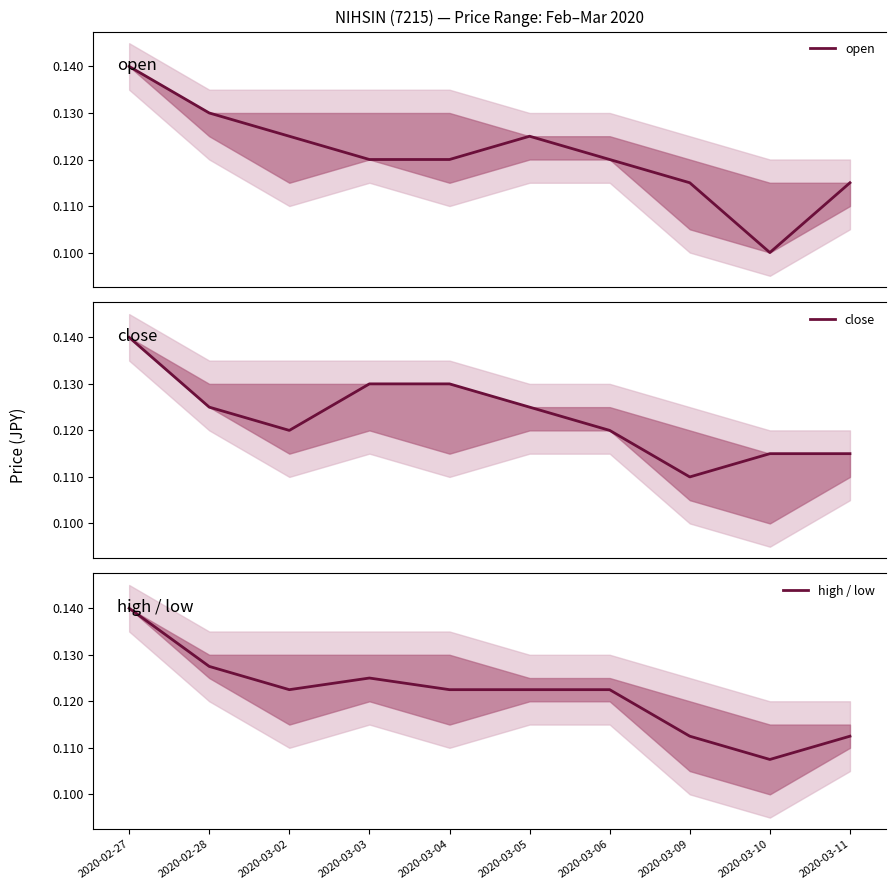

What is the label of the 8th point from the right?

2020-03-02